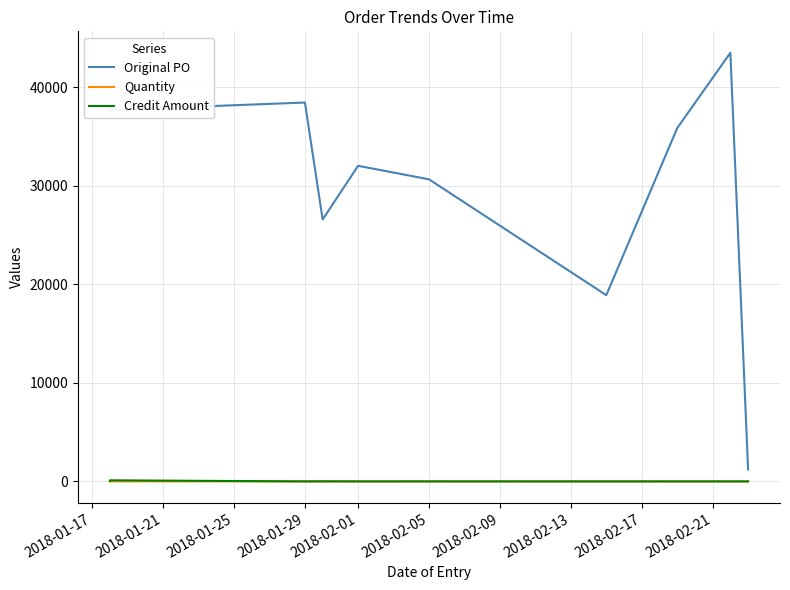

What is the greatest value displayed?

43515.0